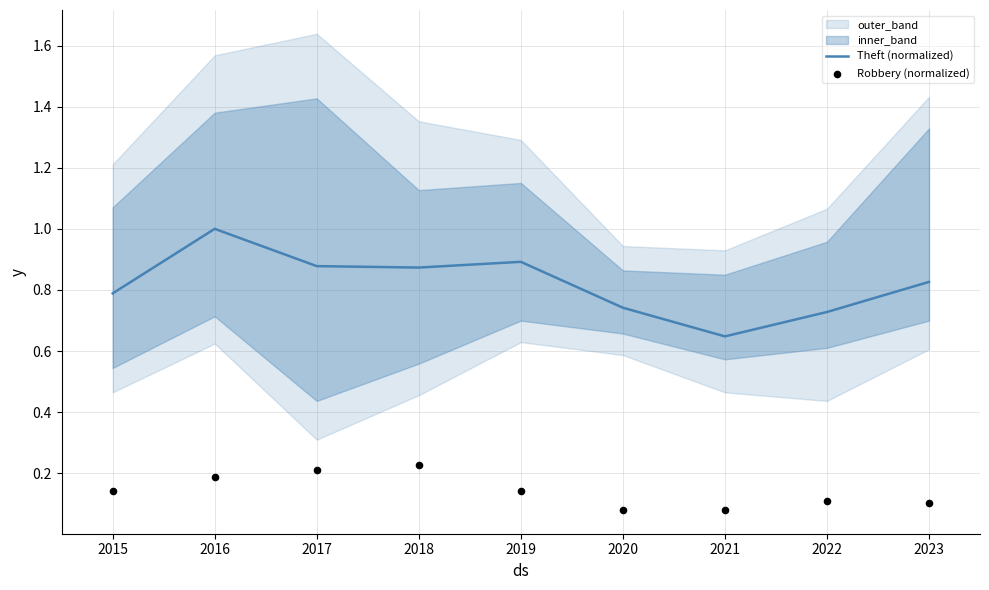

Which series contains the highest Y value?

Theft (normalized)